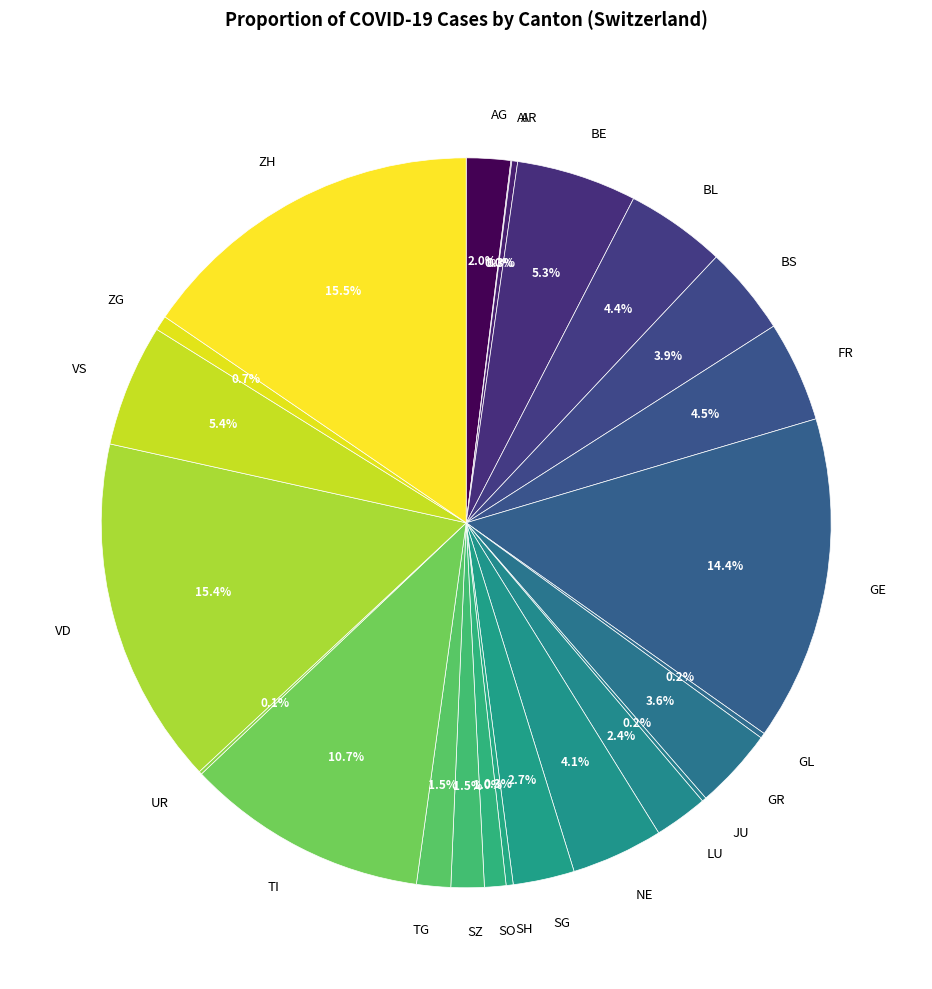

What is the ratio of the value at TI to the value at VS?

2.0